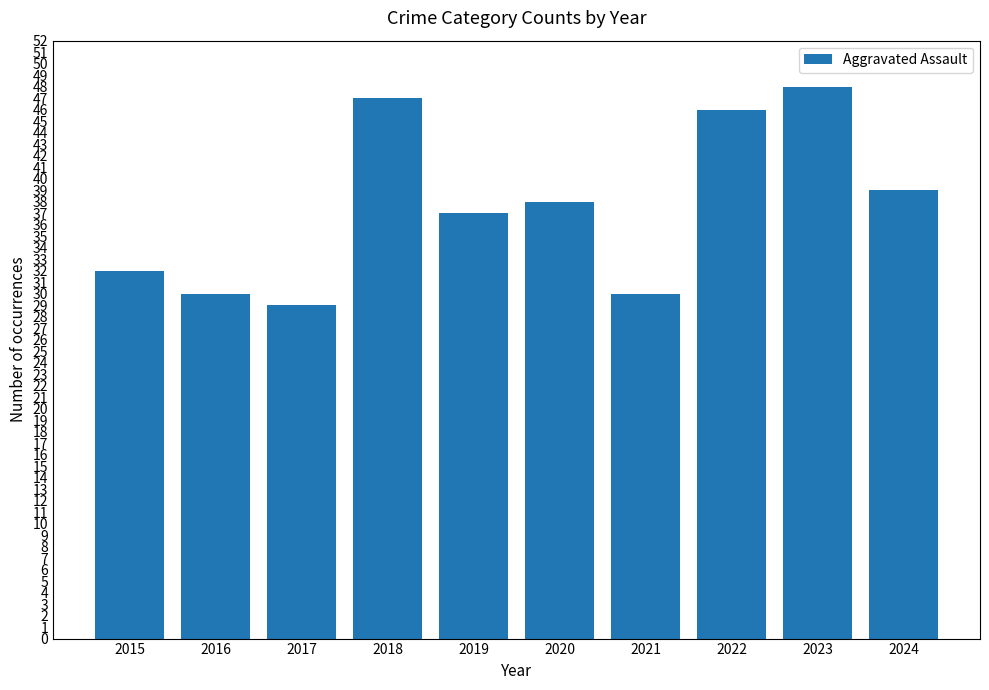

What is the ratio of the value at 2020 to the value at 2023?

0.8